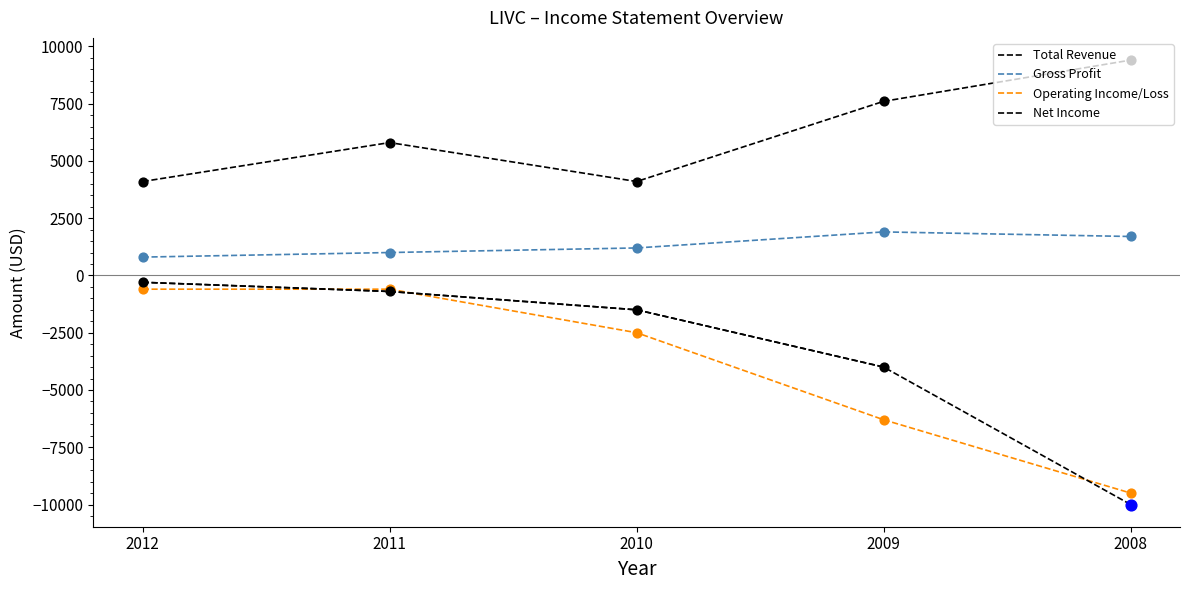

Which series reaches the minimum Y coordinate?

Net Income